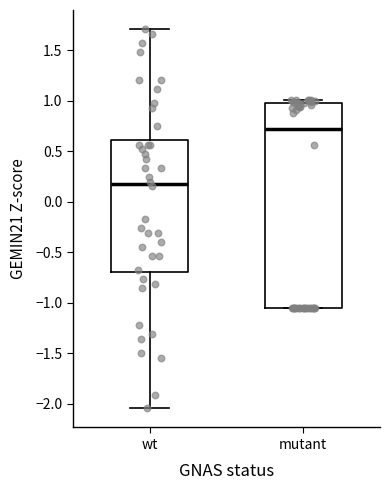

Reading left to right, transcribe this box plot: for each box, give where its median line is, the range the box spans, and where its two whiskers end, as read against the y-axis. The values are not printed on the chart, so give them approximately, as read against the axis.

wt: median 0.15, box -0.70 to 0.60, whiskers -2.05 to 1.70
mutant: median 0.70, box -1.05 to 1.00, whiskers -1.05 to 1.00 (just above the box's upper edge)